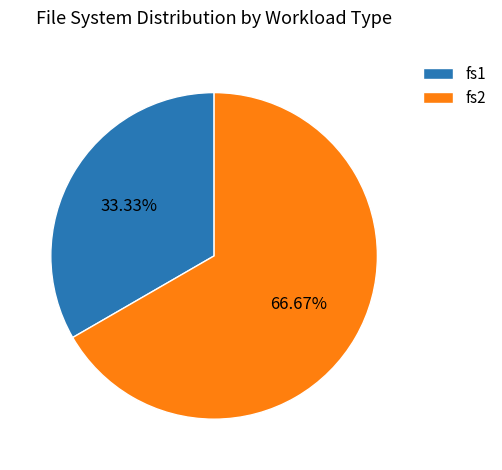

To the nearest percent, what is the combined percentage of fs2 and fs1?

100%